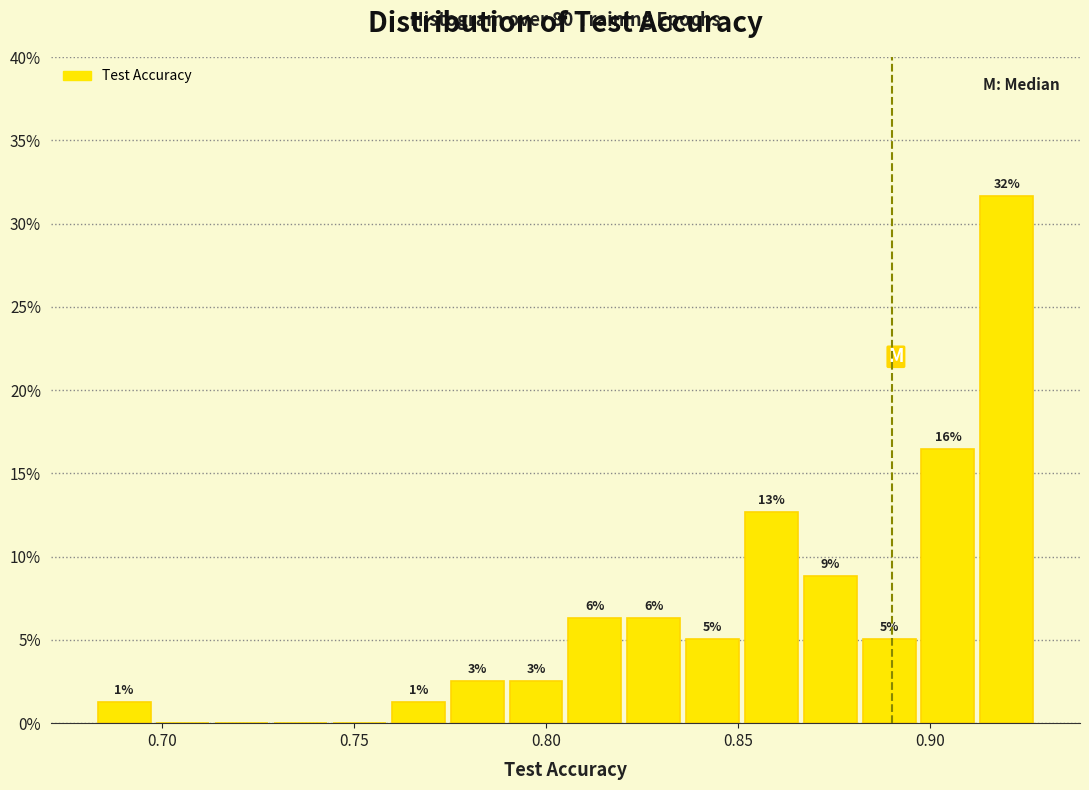

Read against the x-axis, roughly where is the centre of the tallest bar?

0.920